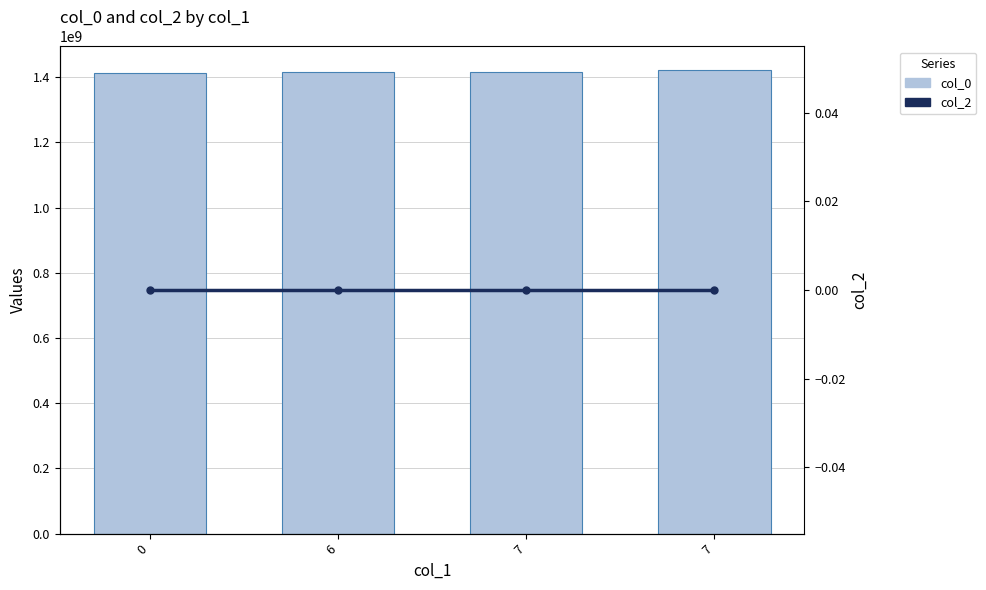

Which series has the largest total across all categories?

col_0